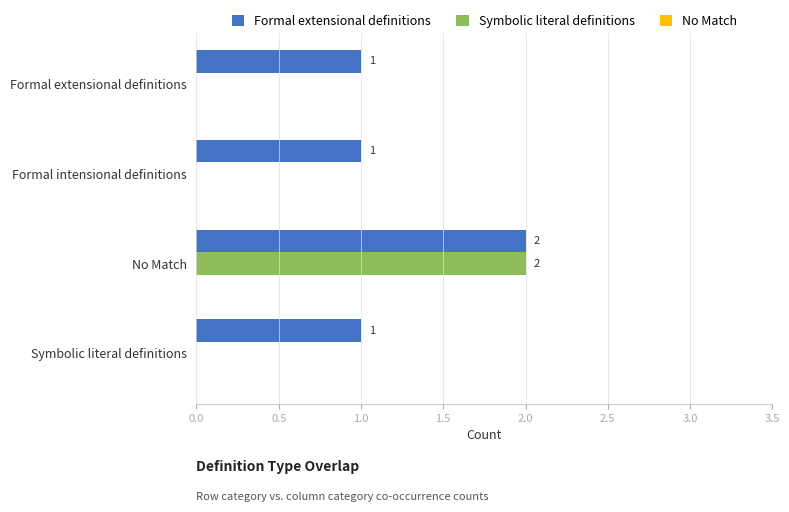

The value of Symbolic literal definitions at Formal extensional definitions is 0. True or false?

True